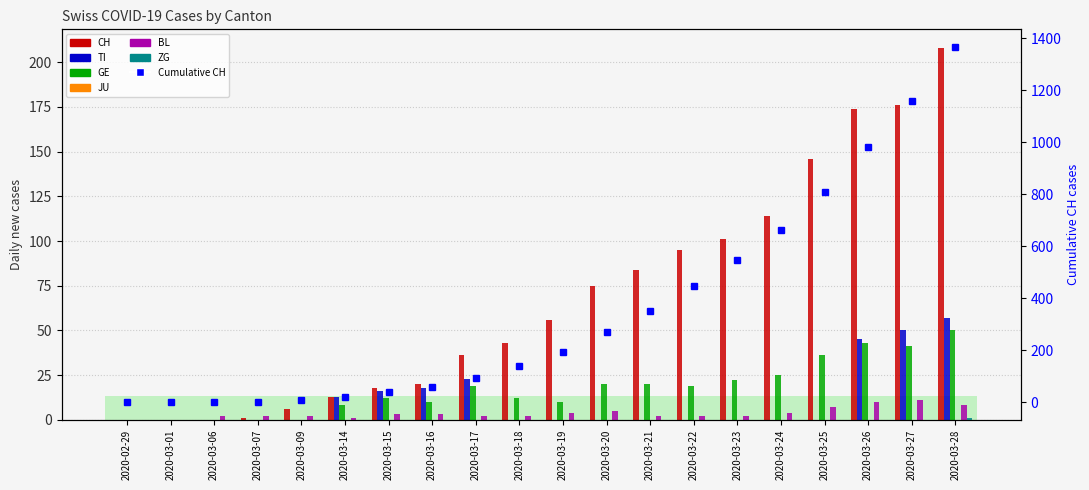

At how many categories does at least one series exceed 63?

9